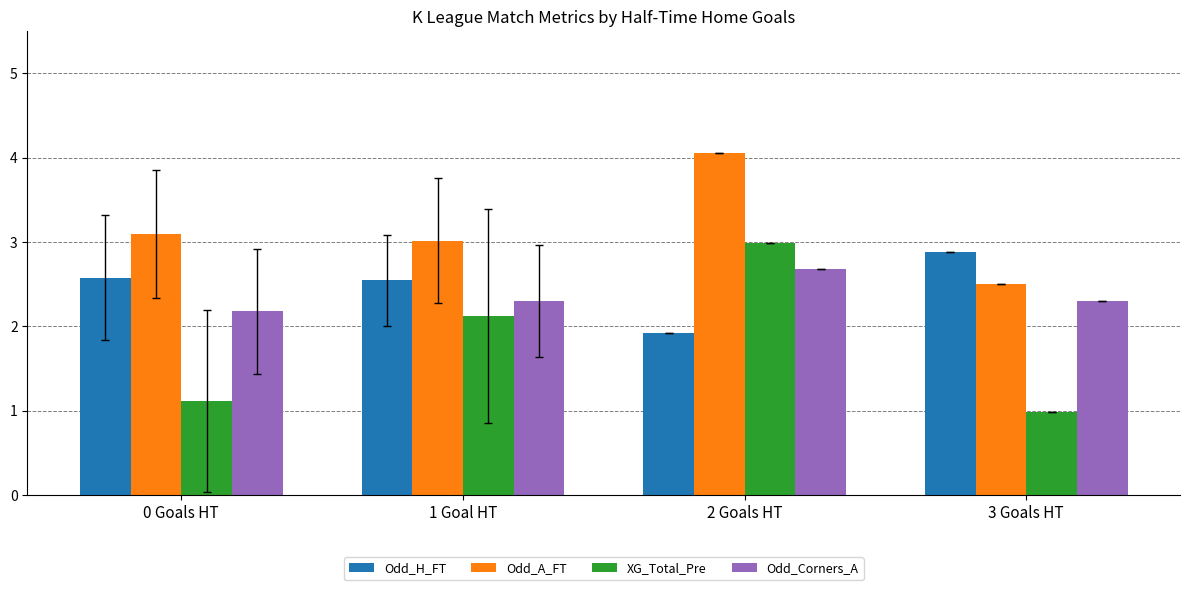

Rank the series at 0 Goals HT from lowest to highest value.

XG_Total_Pre, Odd_Corners_A, Odd_H_FT, Odd_A_FT